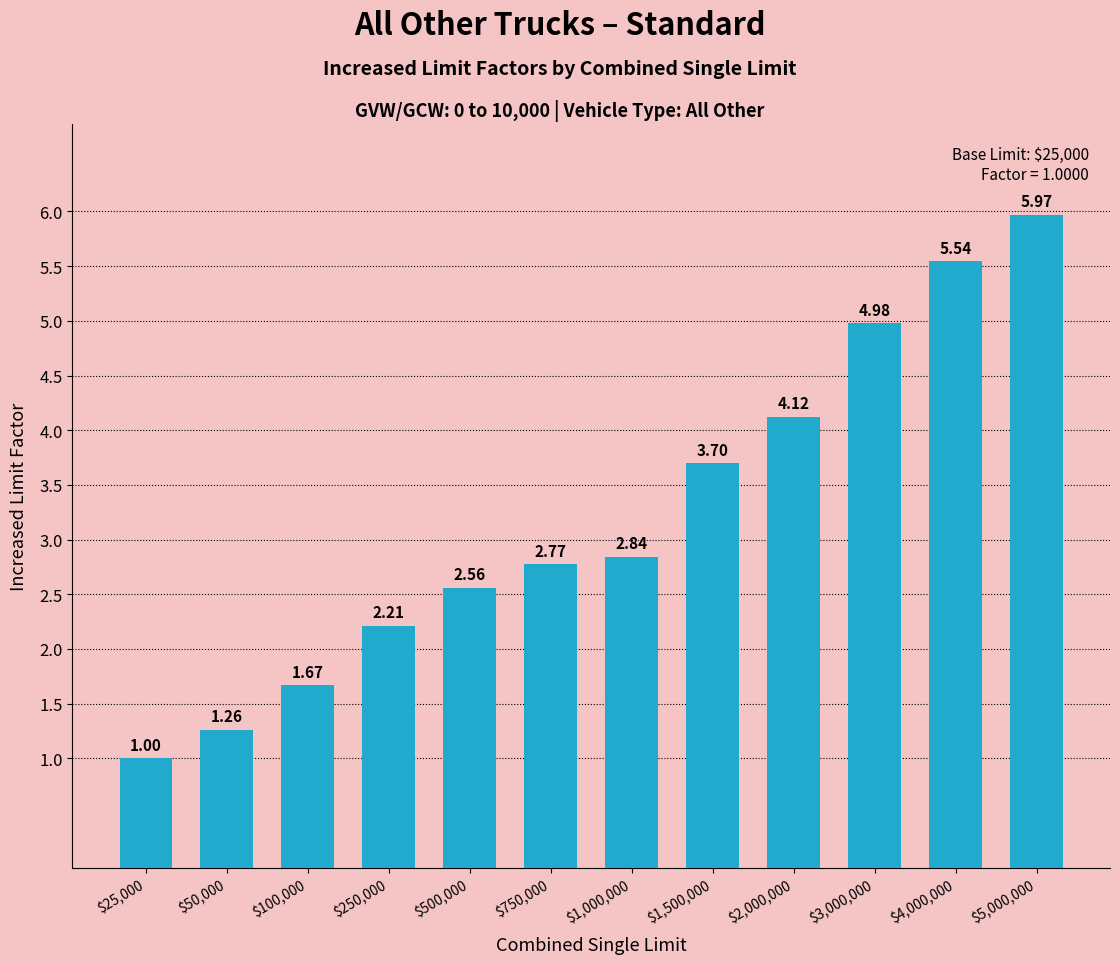

What is the average value?

3.2